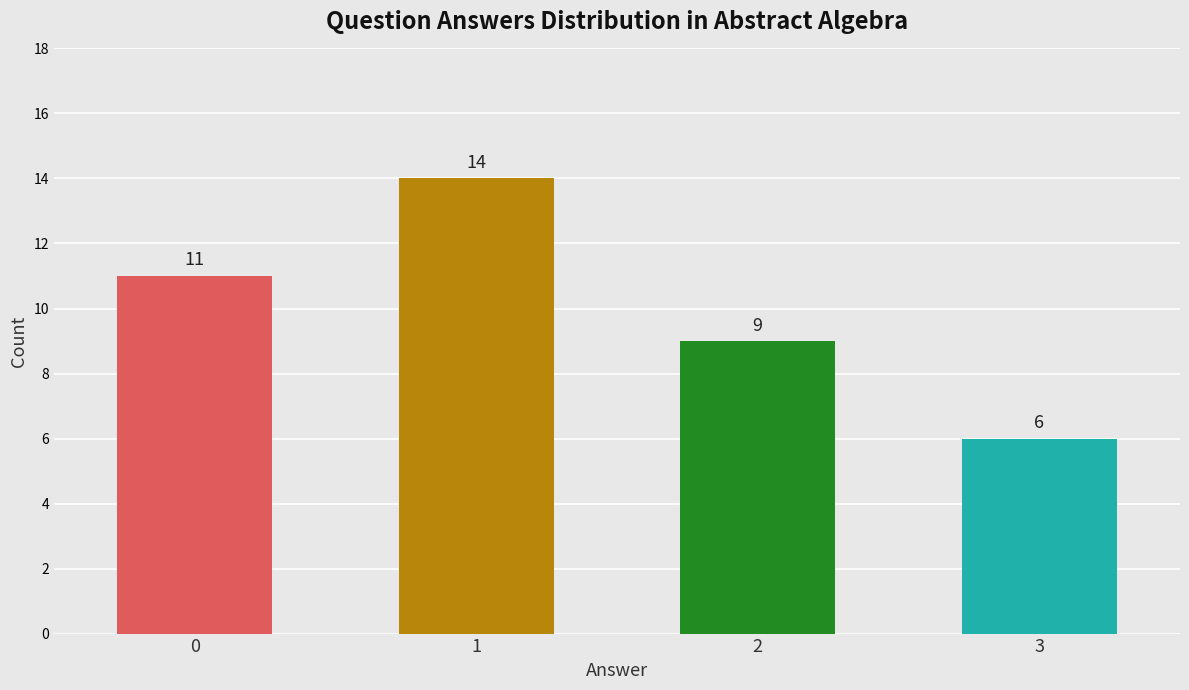

What is the sum of all values?

40